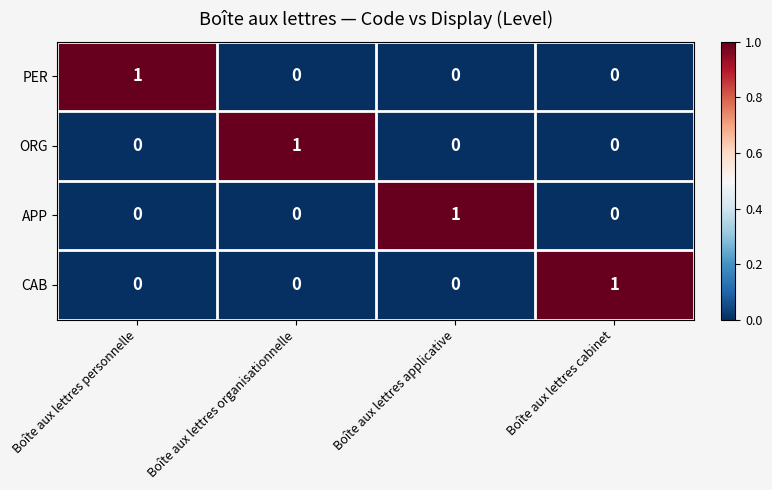

At how many categories does at least one series exceed 0?

4